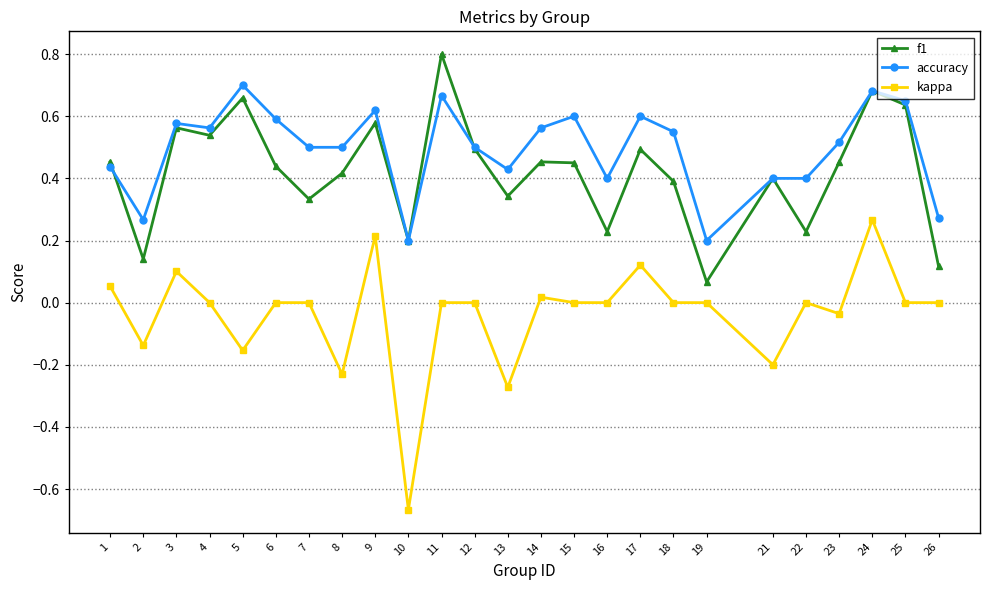

Count the number of data series in this chart.

3